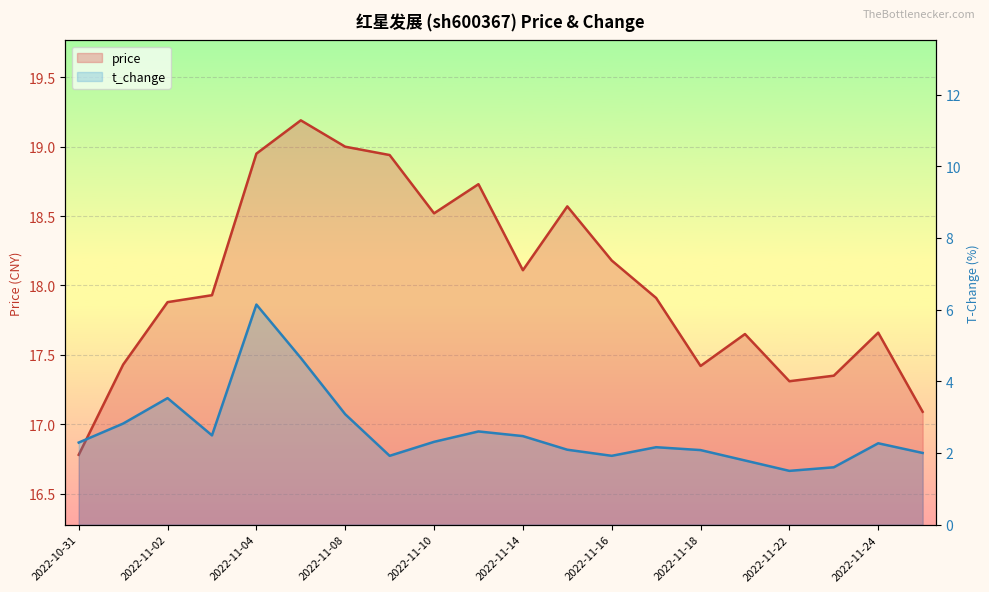

At which label does price first exceed 17?

2022-11-01